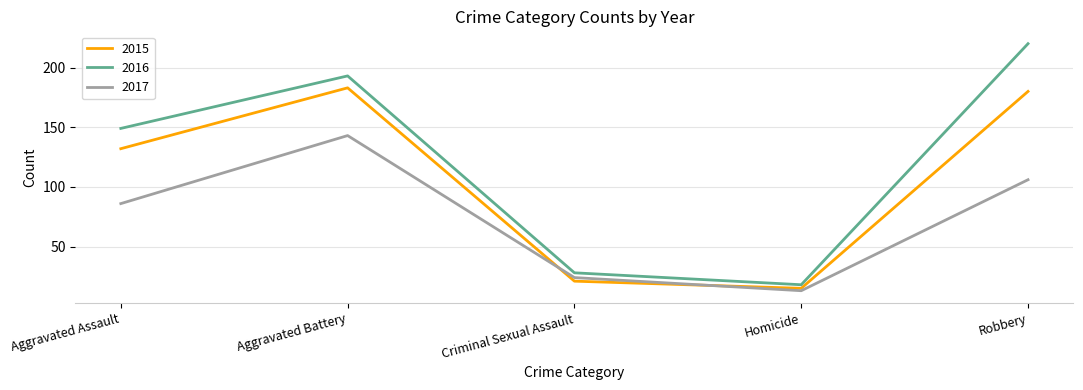

What is the average value of the 2017 series?

74